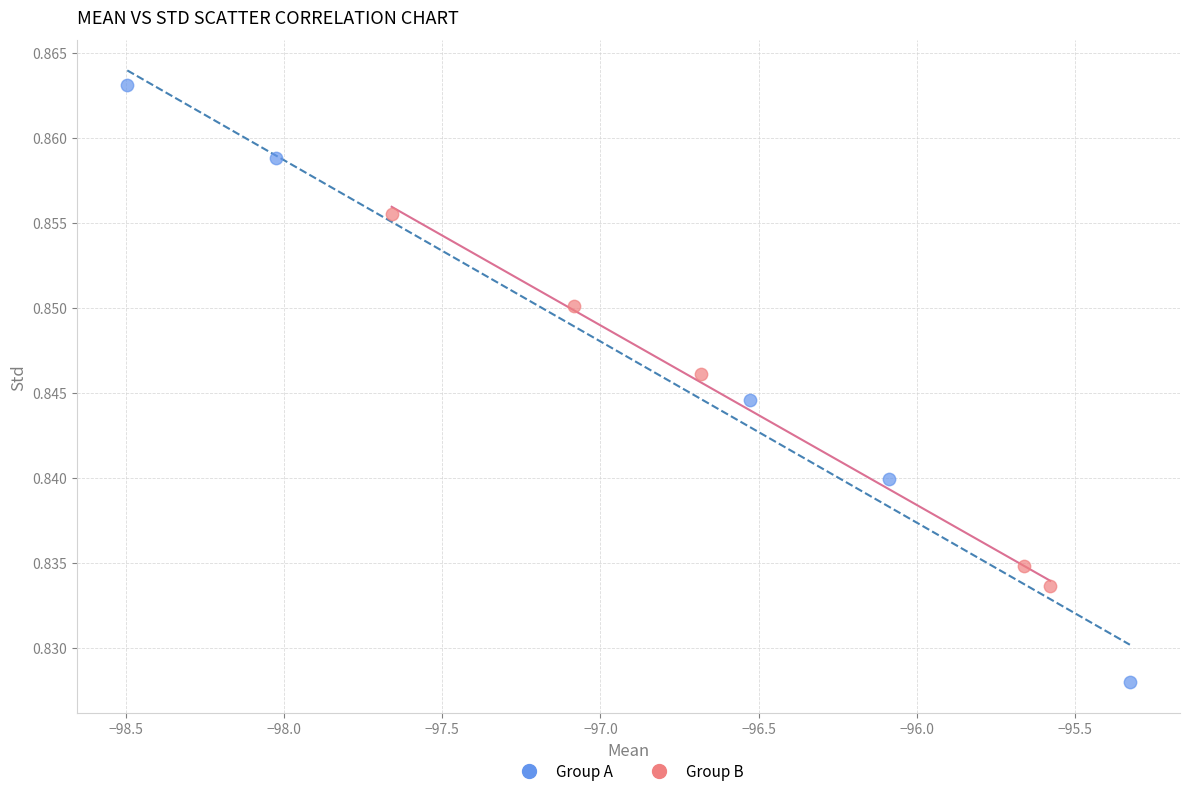

Which series contains the lowest Y value?

Group A